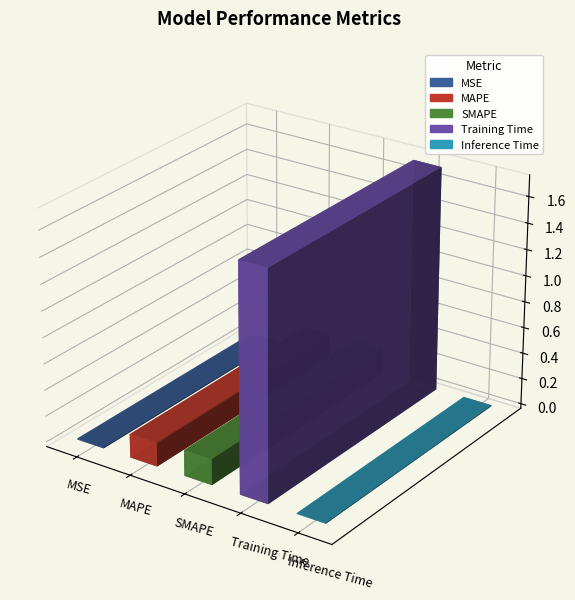

At which category does the chart reach its minimum across all series?

Inference Time